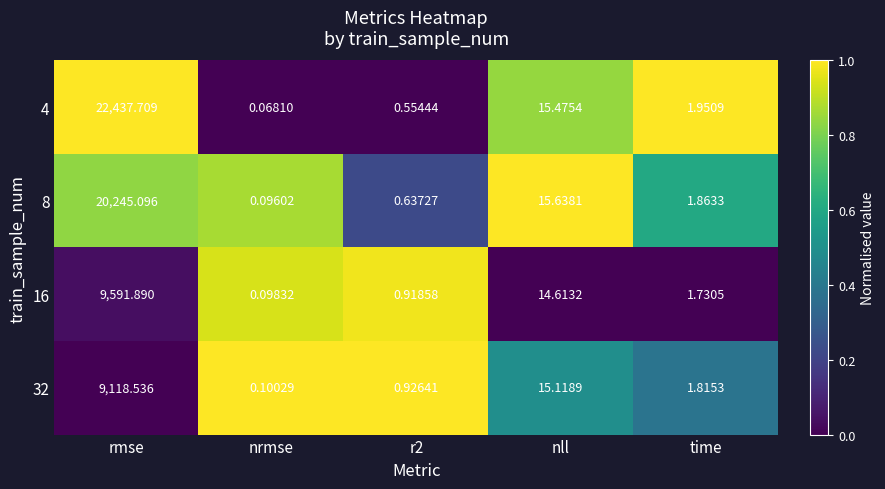

What is the spread (max minus min) of values at r2?

0.4